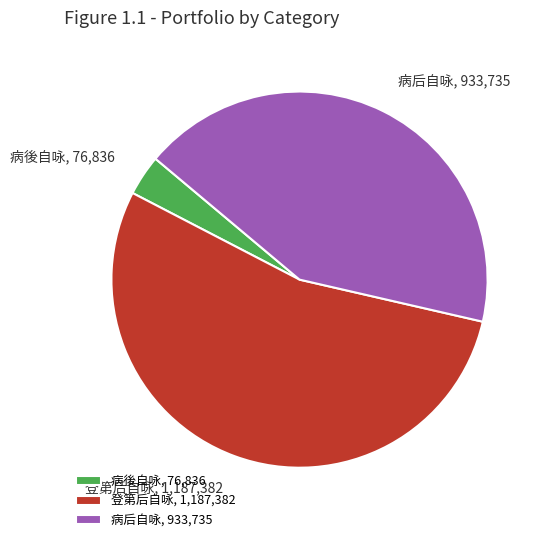

Rank the categories by value from lowest to highest.

病後自咏, 病后自咏, 登第后自咏